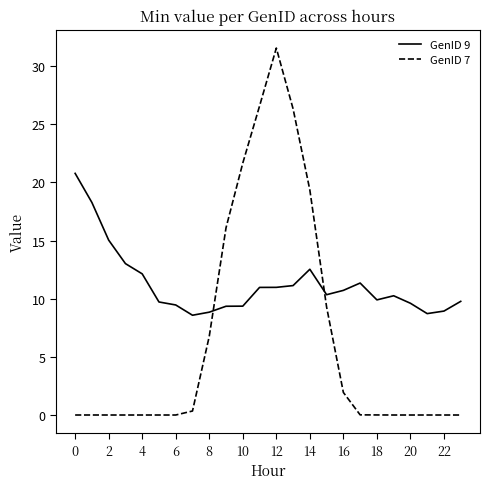

What is the lowest value of the GenID 9 series?

8.6